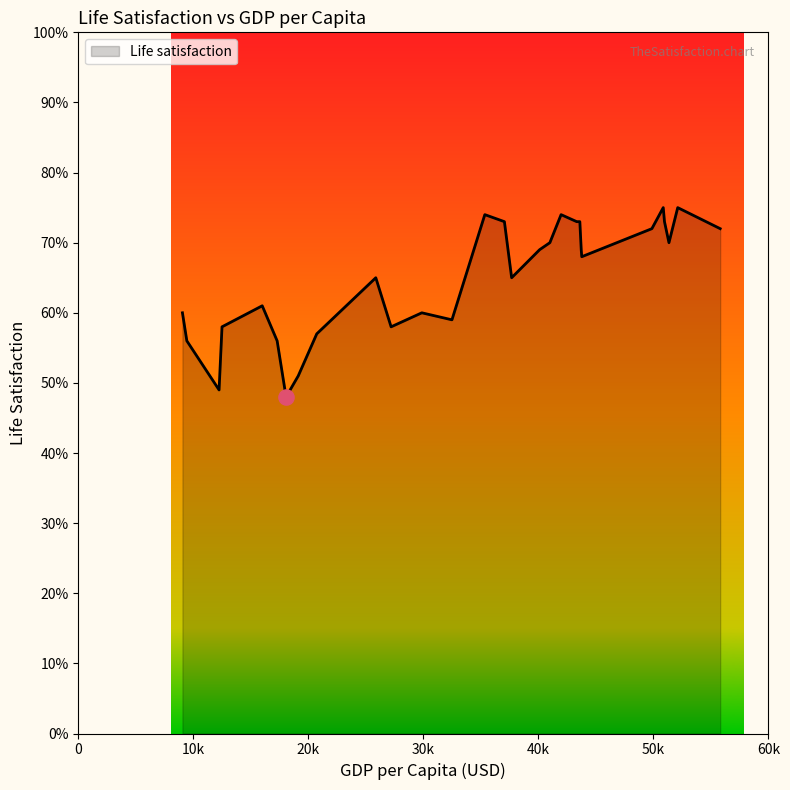

Does the chart have visible grid lines?

No